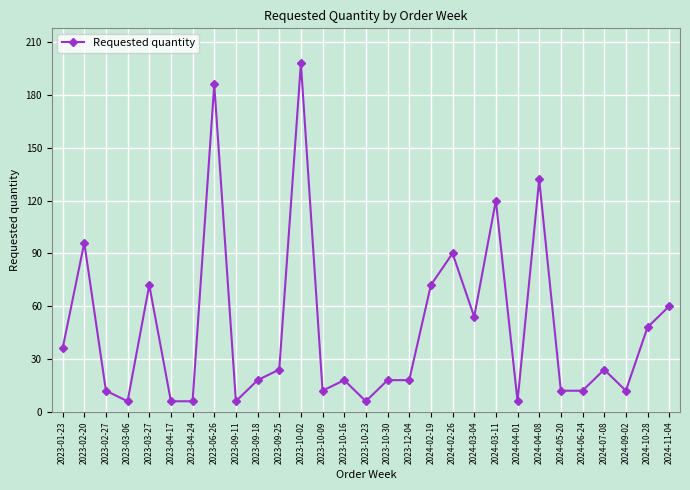

What is the value of the 29th point from the left?

60